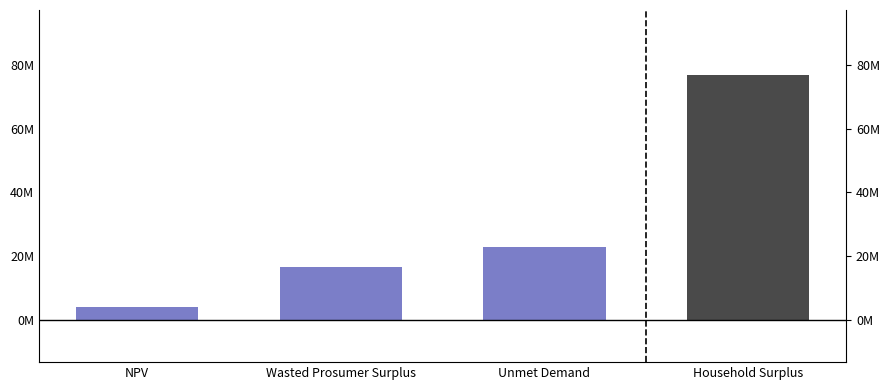

What is the sum of all values?

120.3